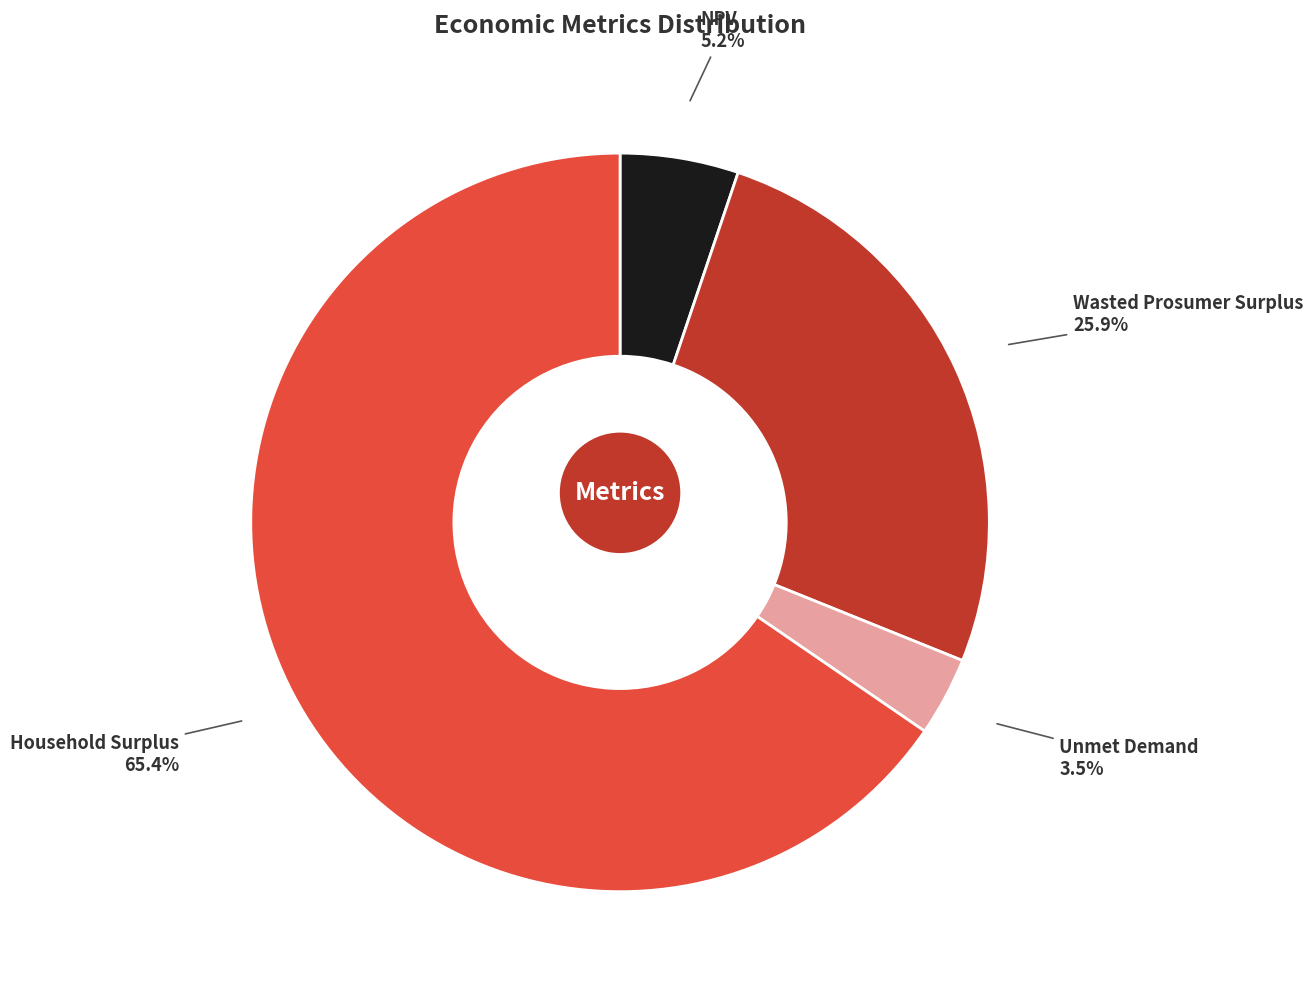

What is the total percentage of NPV and Wasted Prosumer Surplus?

31.1%